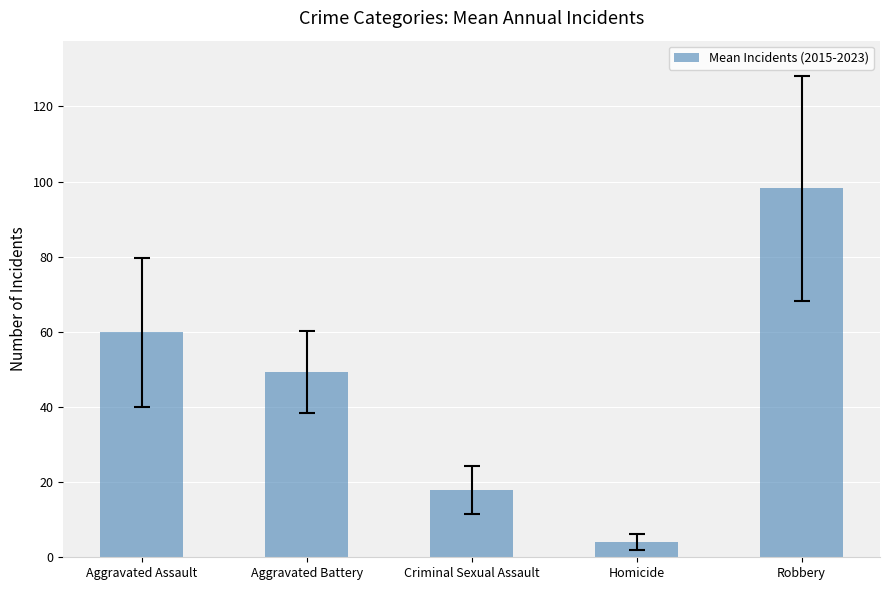

Read the value at Homicide.

4.1